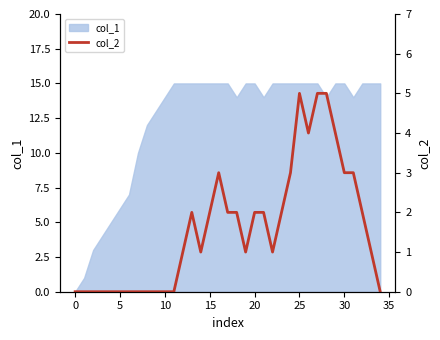

True or false: col_1 has a value of 6 at 5.

True